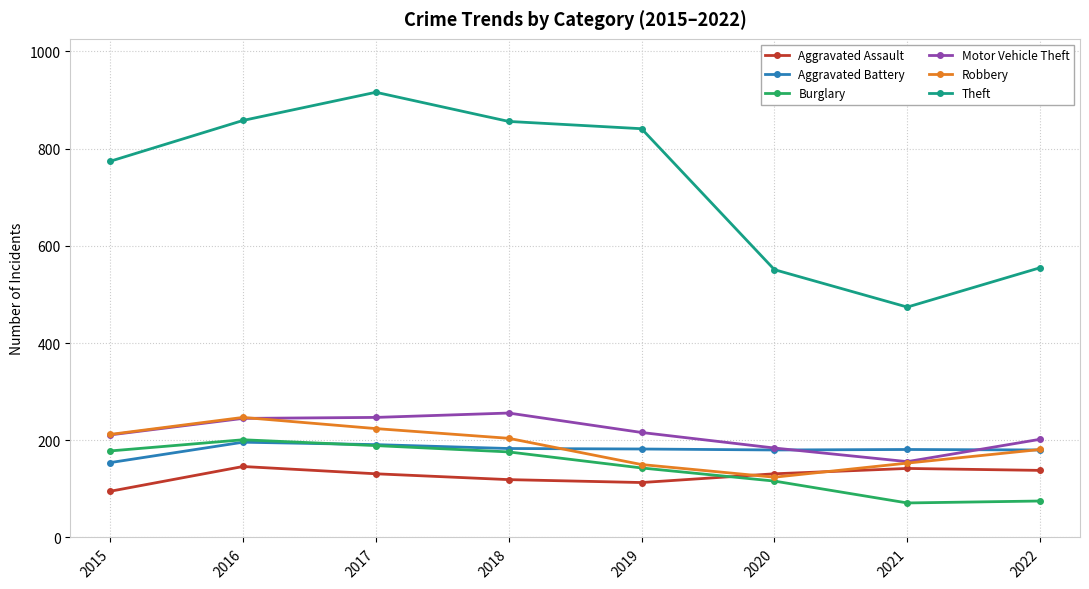

What is the difference between the highest and lowest values at 2022?

480